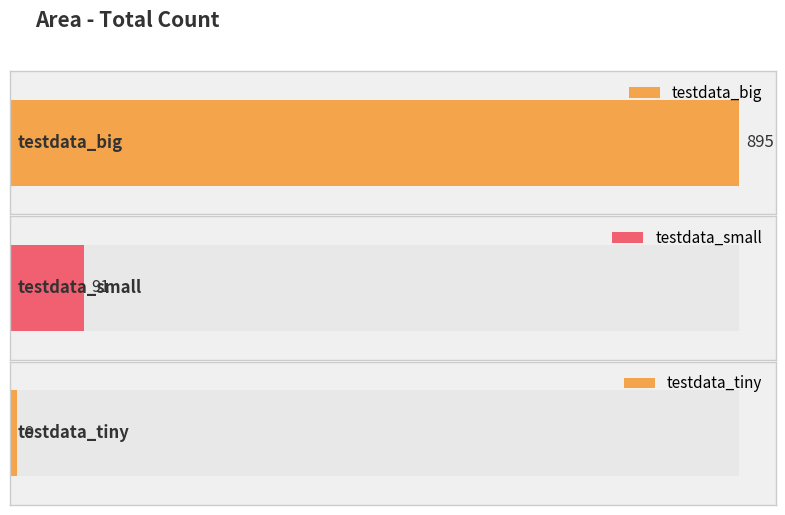

What is the label of the 3rd bar from the left?

testdata_tiny